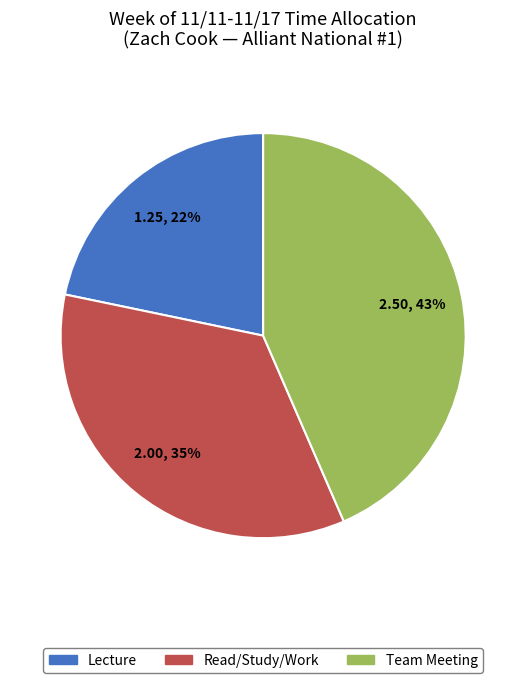

Is there a majority slice in this chart?

No